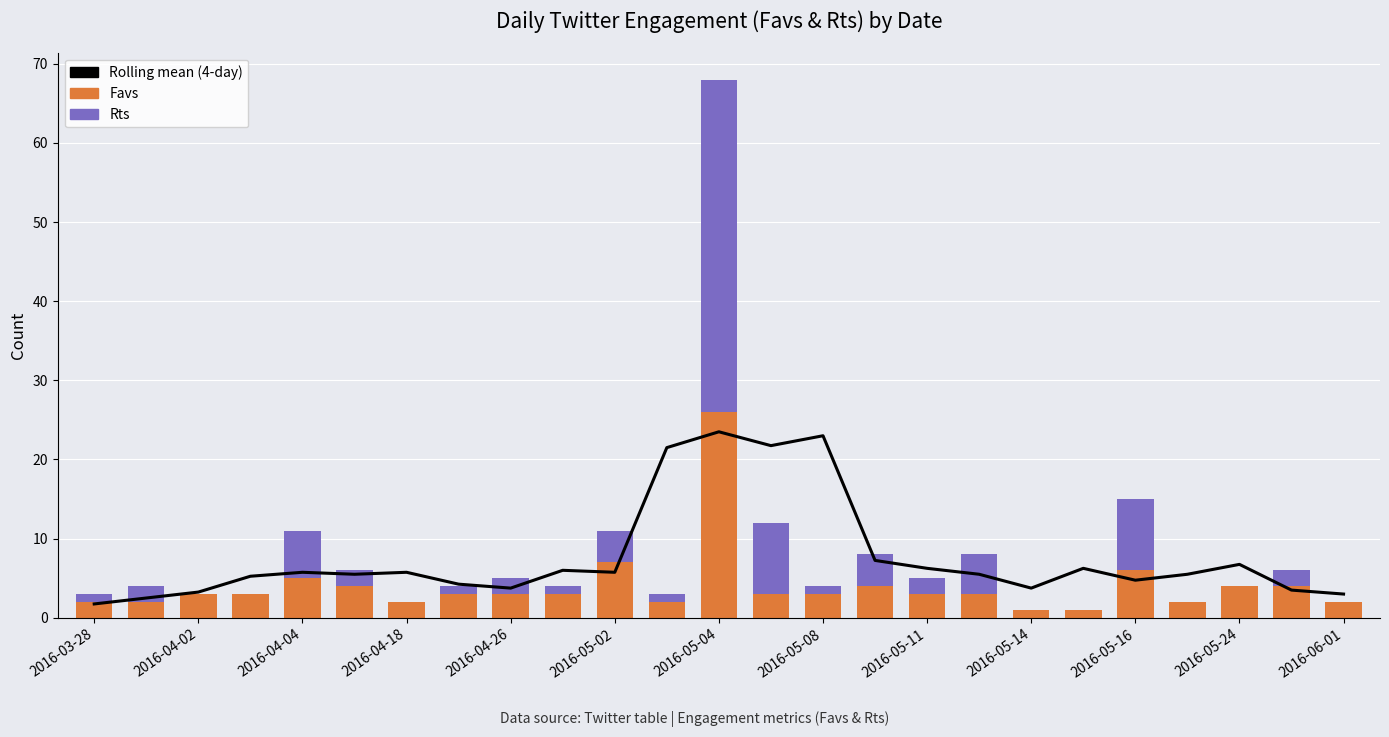

What is the sum of all Rolling mean (4-day) values?

191.8